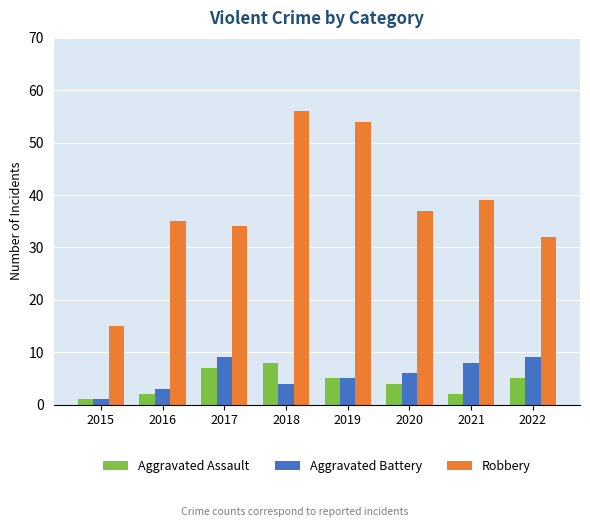

Count the Aggravated Battery values in the range 4 to 9.

6